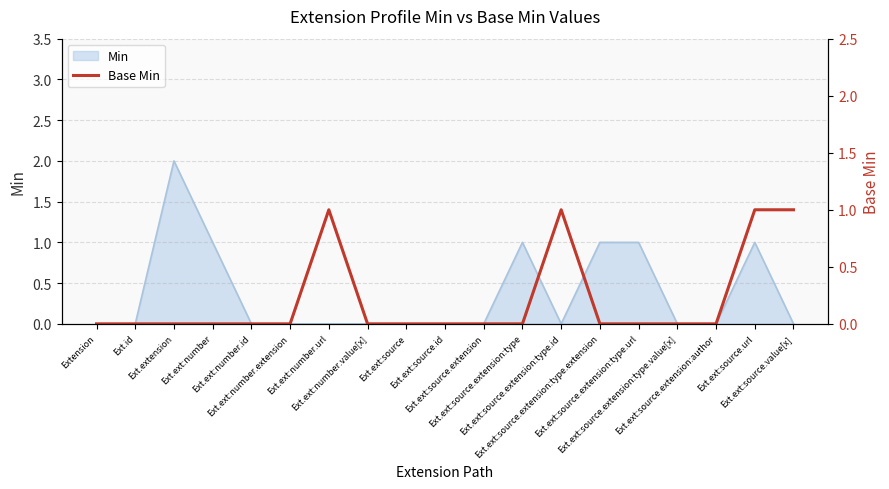

What is the label of the 15th point from the left?

Ext.ext:source.extension:type.url